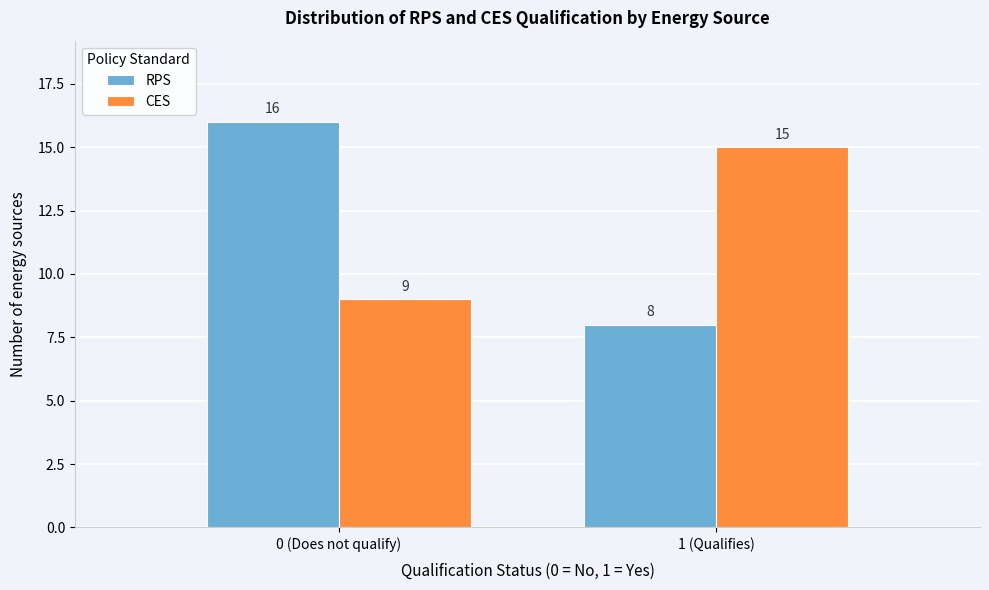

Reading left to right, transcribe all the data shown in this chart.

RPS: 0 (Does not qualify)=16	1 (Qualifies)=8
CES: 0 (Does not qualify)=9	1 (Qualifies)=15